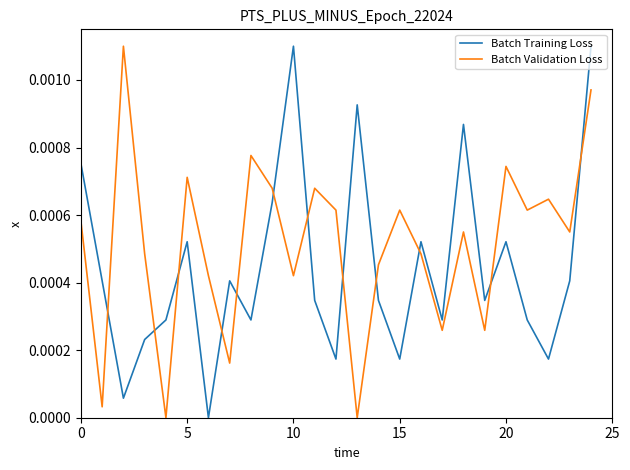

List the series in order of their overall mean, highest first.

Batch Validation Loss, Batch Training Loss